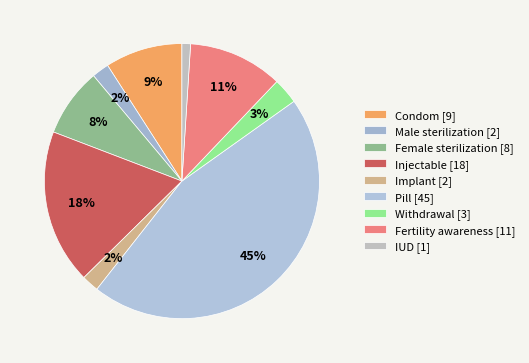

To the nearest percent, what portion does Implant represent?

2%